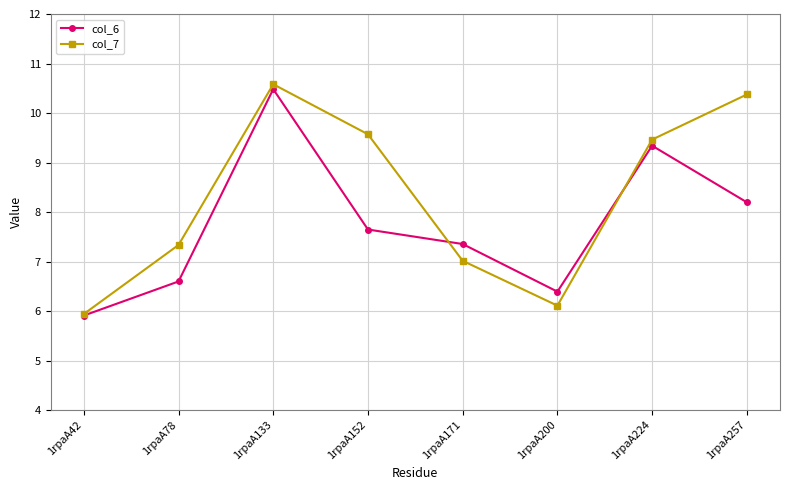

Read the col_6 value at 1rpaA78.

6.6